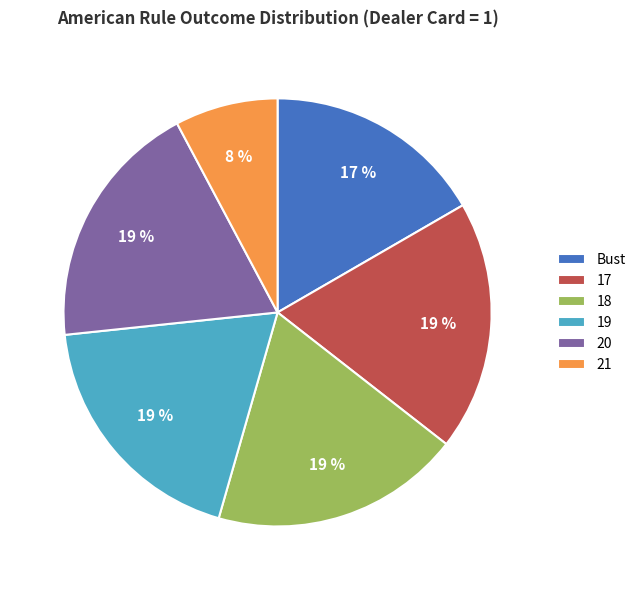

The 19 slice represents 19% of the pie. True or false?

True